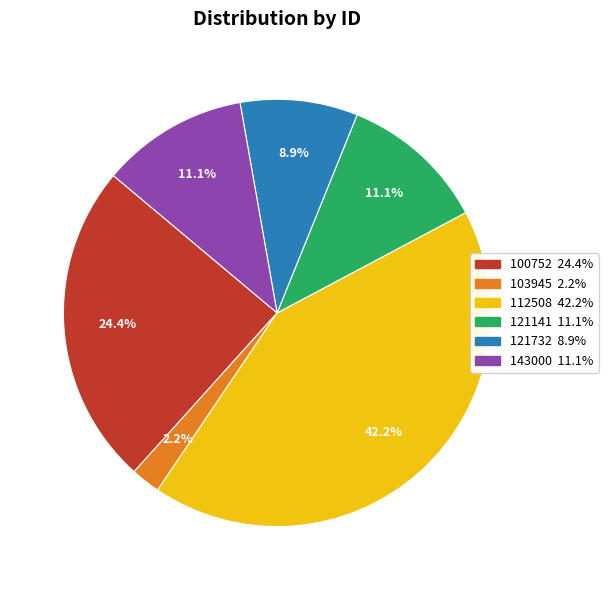

Does any single category account for the majority?

No